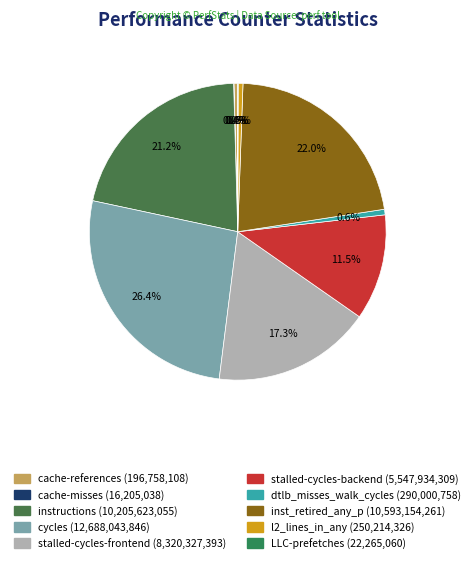

What percentage is the l2_lines_in_any slice, to the nearest percent?

1%